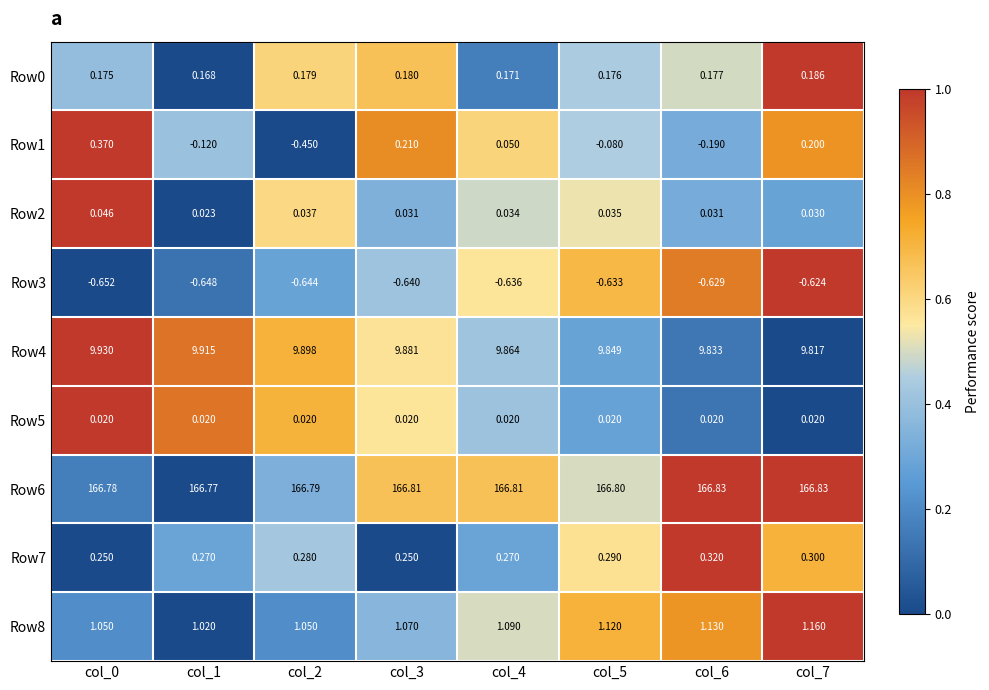

Is the value of Row0 at col_1 greater than the value of Row2 at col_7?

Yes